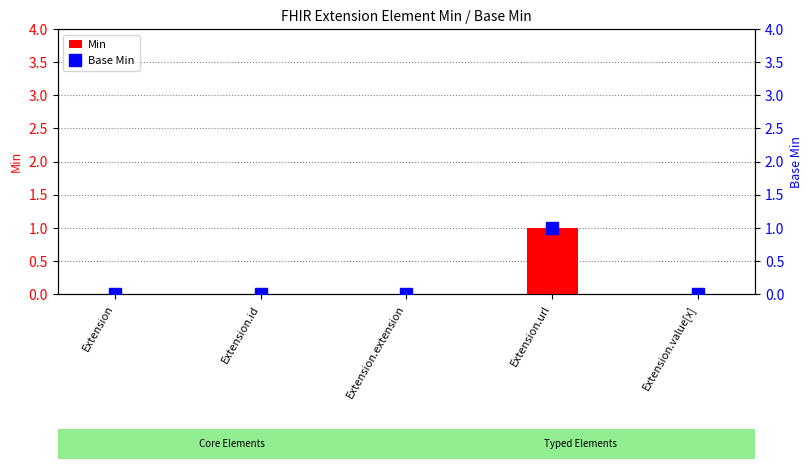

Reading left to right, what are all the values shown in this chart?

Min: 0	0	0	1	0
Base Min: 0	0	0	1	0